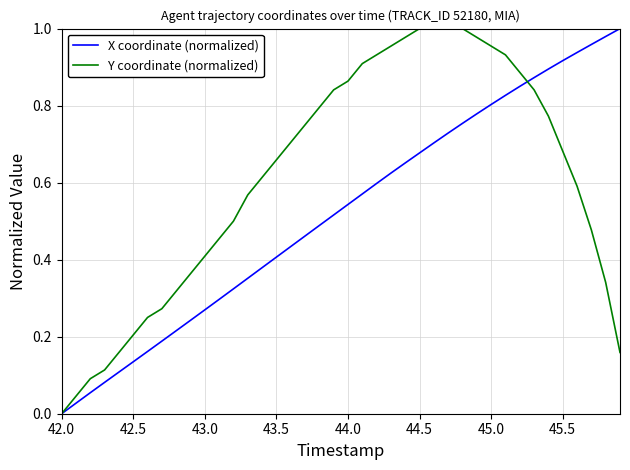

Which series has the largest total across all categories?

Y coordinate (normalized)